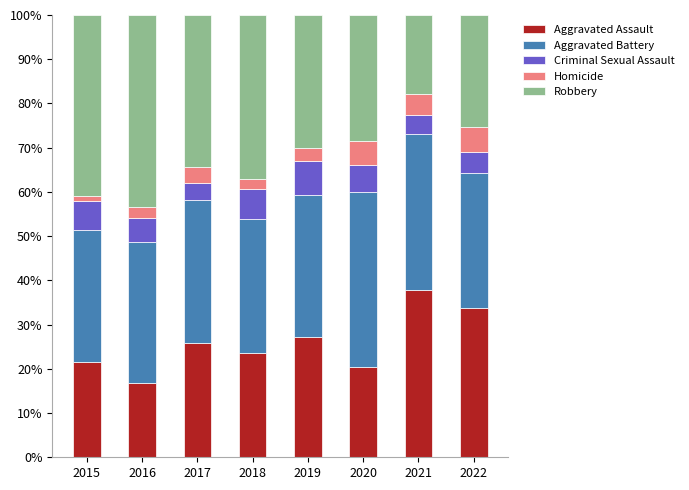

What is the sum of all Aggravated Assault values?

206.8